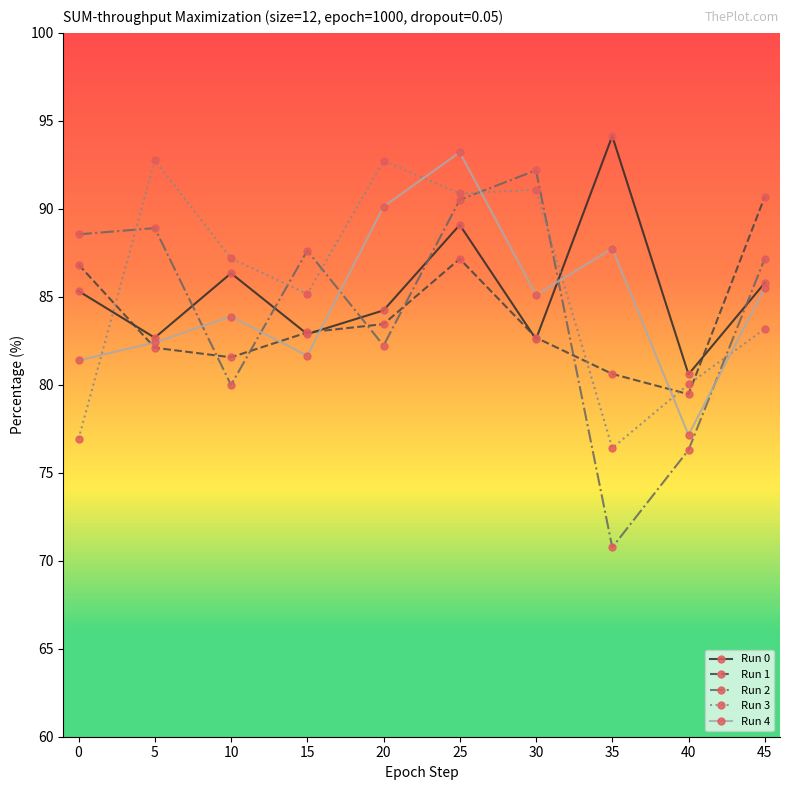

What is the value of the Run 4 point at the 8th from the left?

87.7